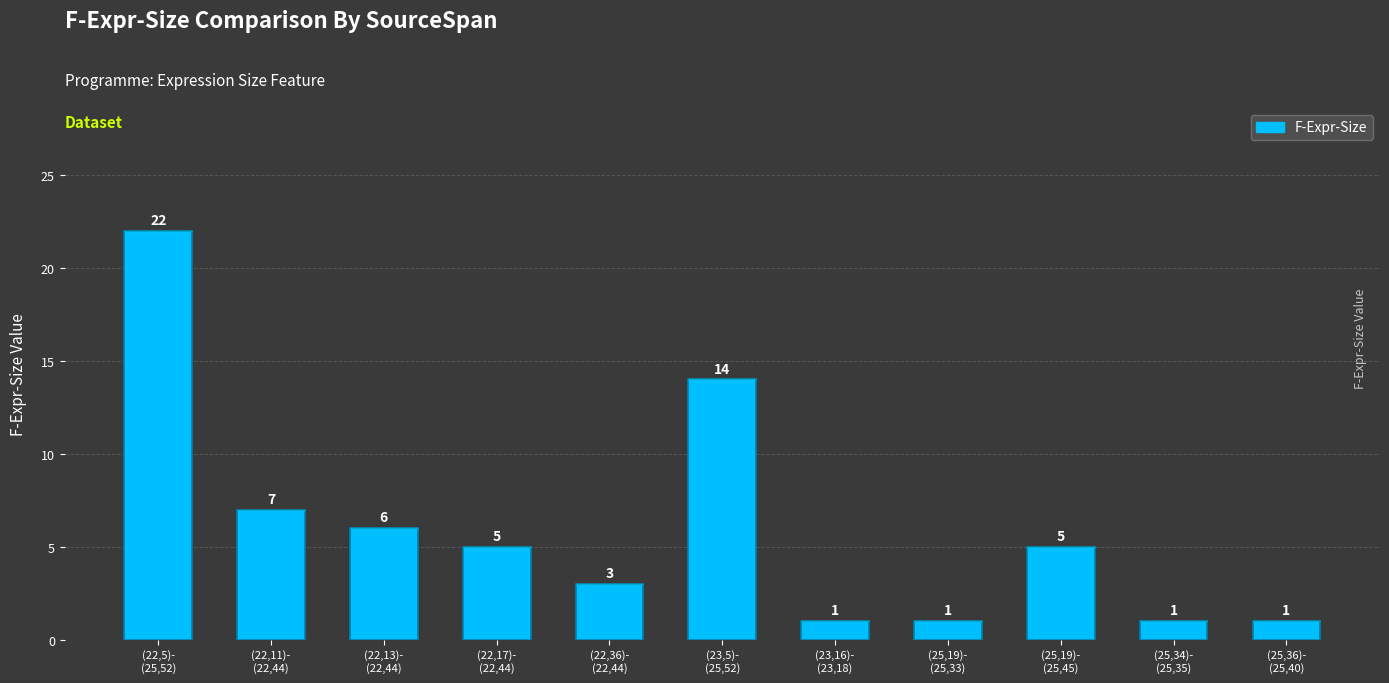

What is the label of the 5th bar from the right?

(23,16)-
(23,18)